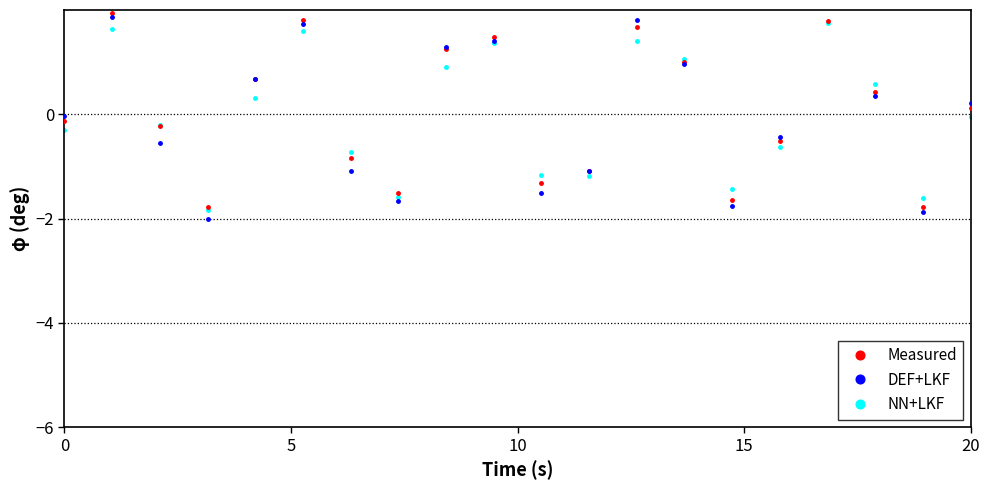

What is the value of the DEF+LKF point at the 18th from the left?

0.3